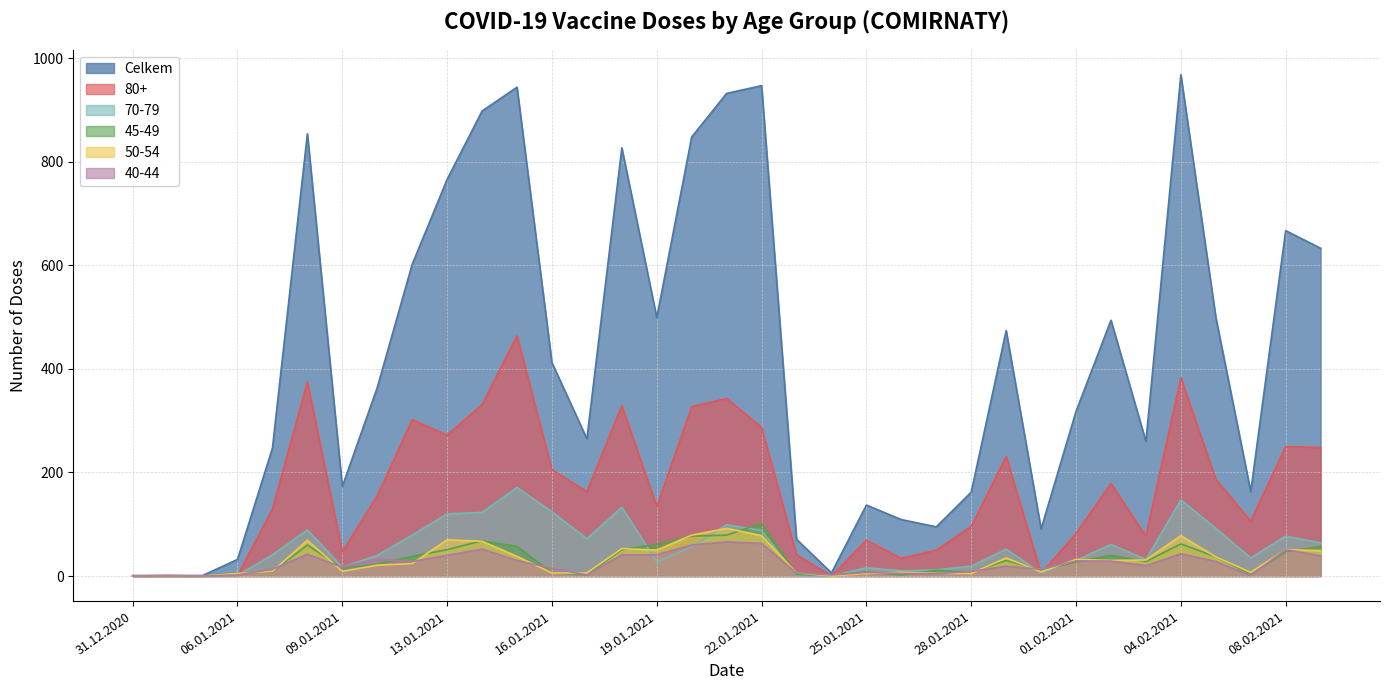

Rank the series at 25.01.2021 from lowest to highest value.

50-54, 40-44, 45-49, 70-79, 80+, Celkem